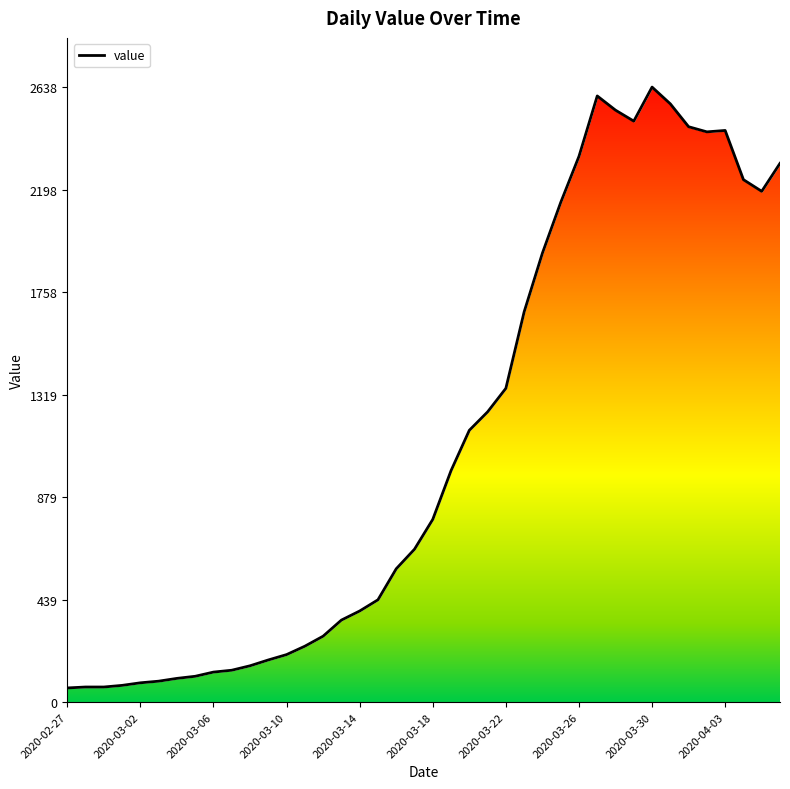

How many interior local valleys (lower than both neighbors) does the data have?

3